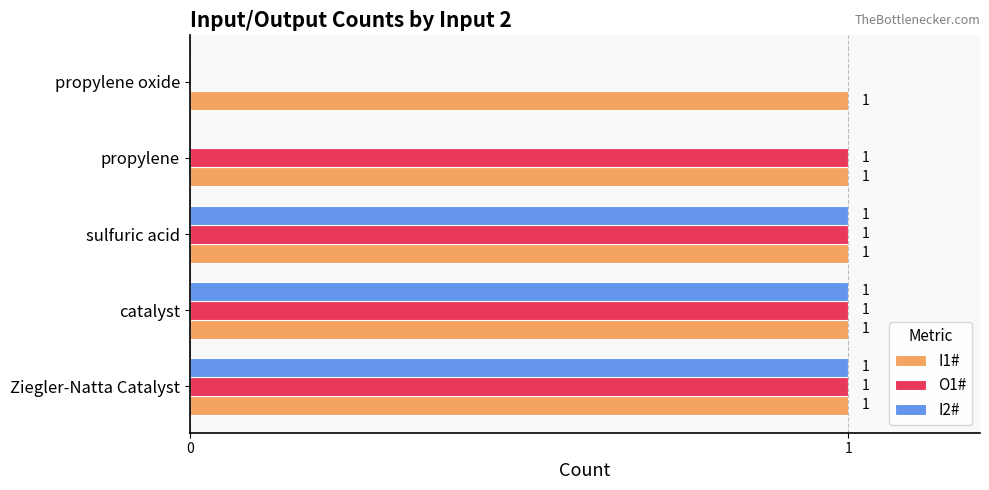

How many positive values does the I2# series have?

3